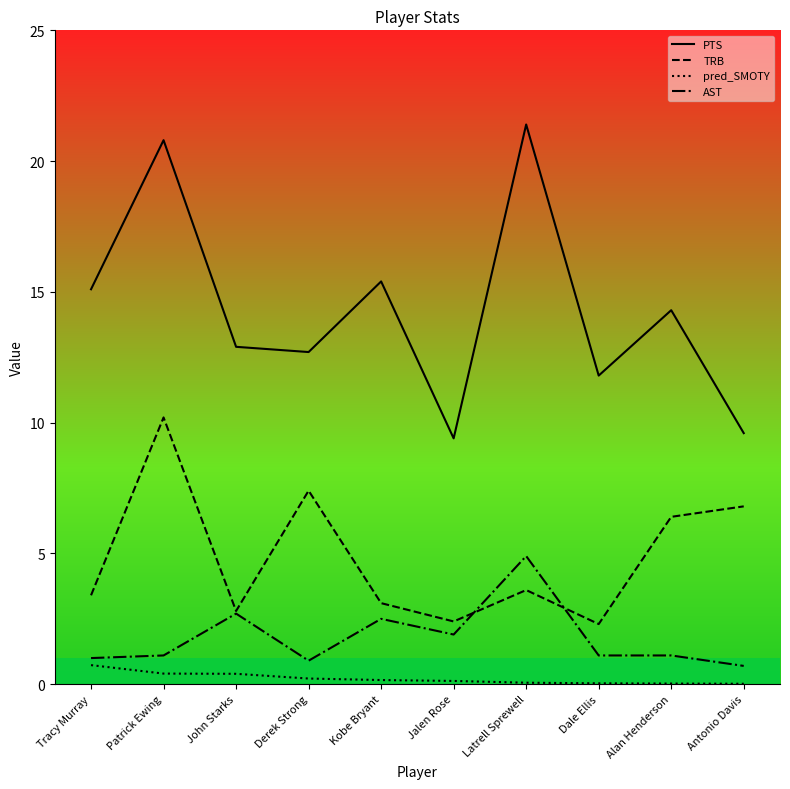

True or false: TRB and PTS intersect in this chart.

False